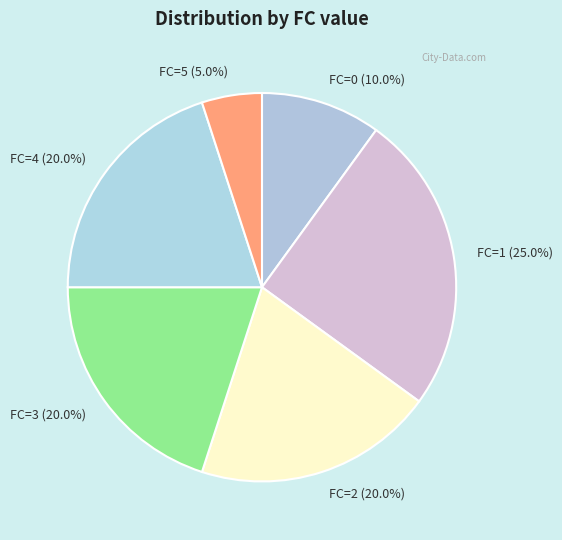

Approximately how many times larger is the value at FC=1 compared to FC=2?

1.2